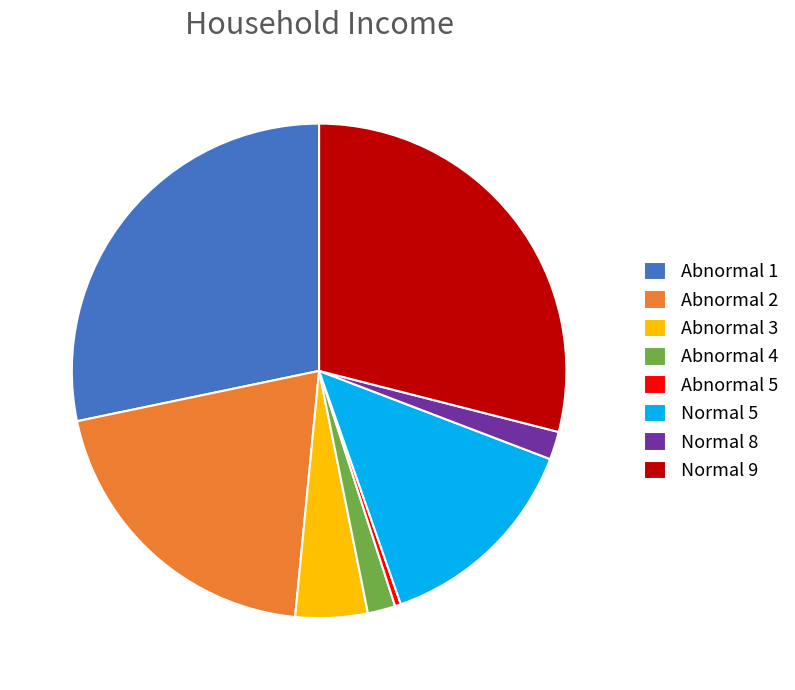

Does Normal 8 represent more than half of the total?

No